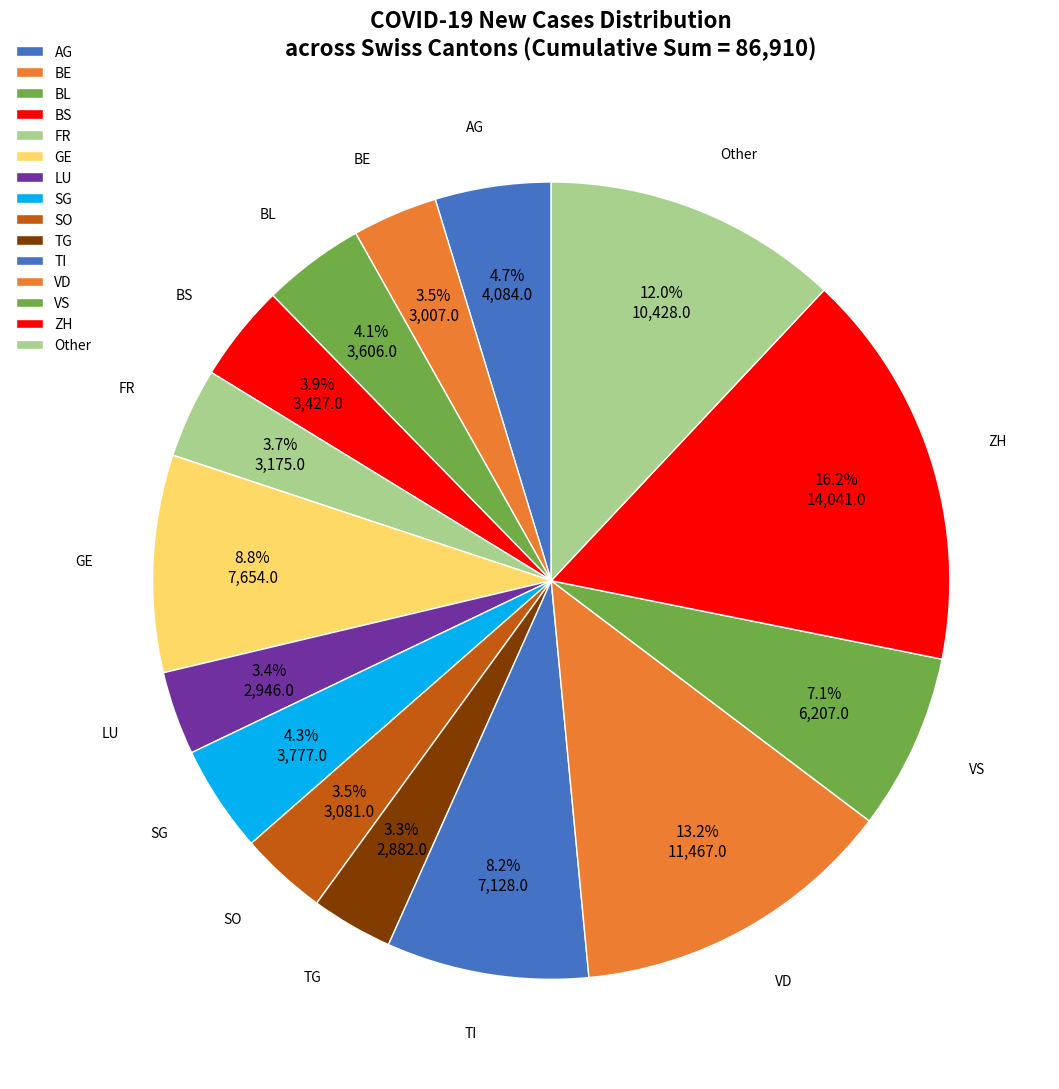

Is SO the majority of the pie?

No